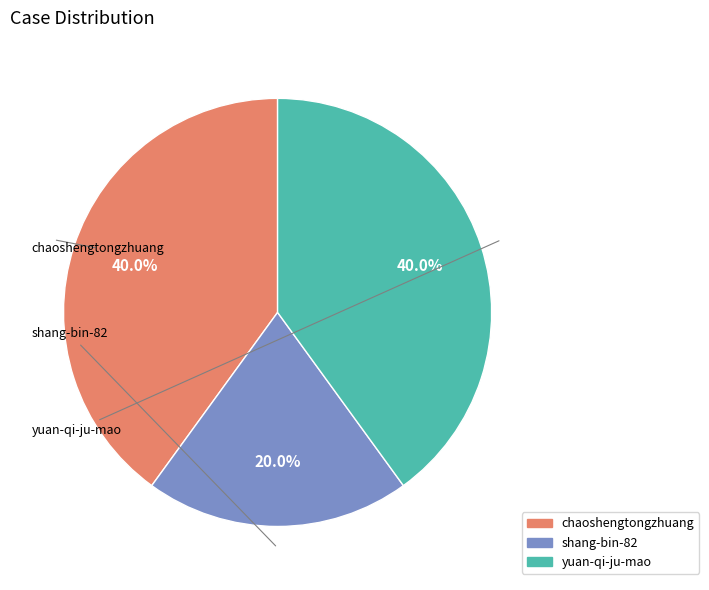

Is it true that shang-bin-82 is 26% of the pie?

False